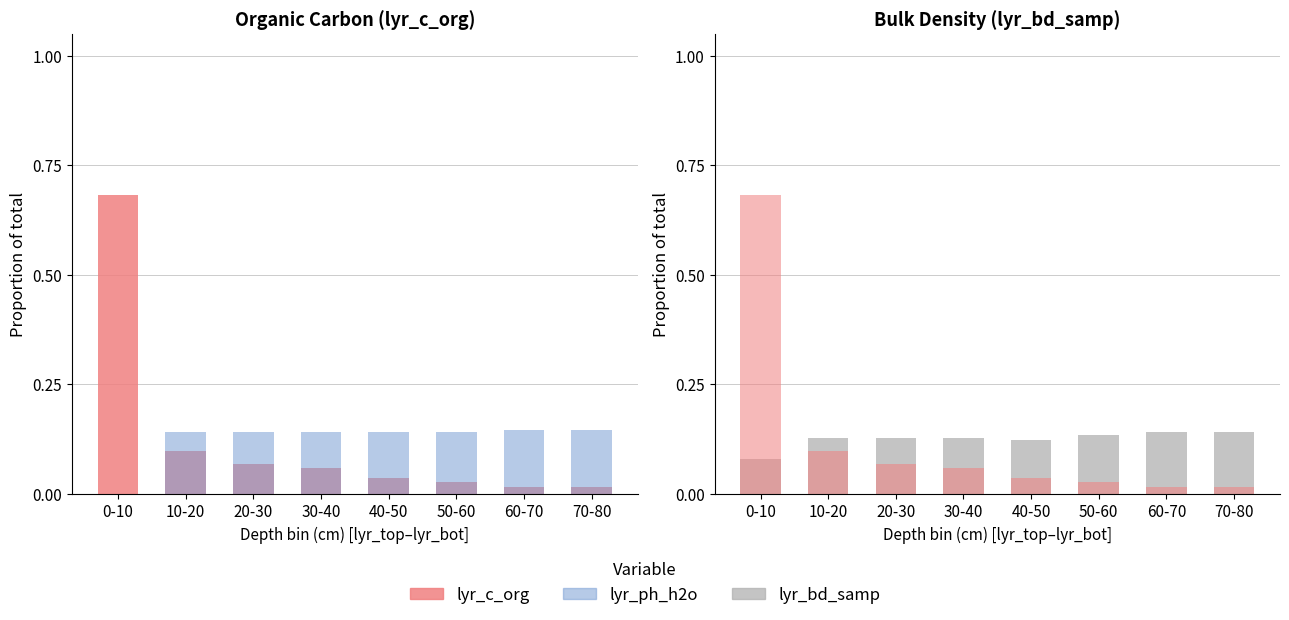

What are all the series names shown in the legend?

lyr_c_org, lyr_ph_h2o, lyr_bd_samp